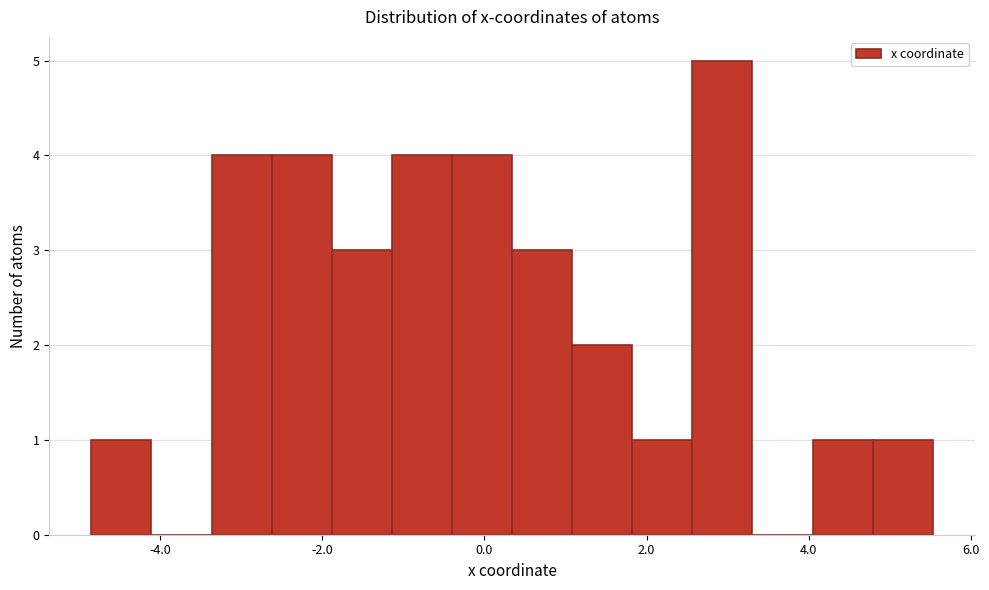

Around what value on the x-axis is the tallest bar? Give the approximate position of its centre, as read against the axis.

3.0